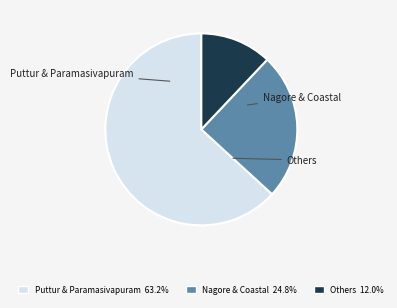

Approximately how many times larger is the value at Others 12.0% compared to Nagore & Coastal 24.8%?

0.5